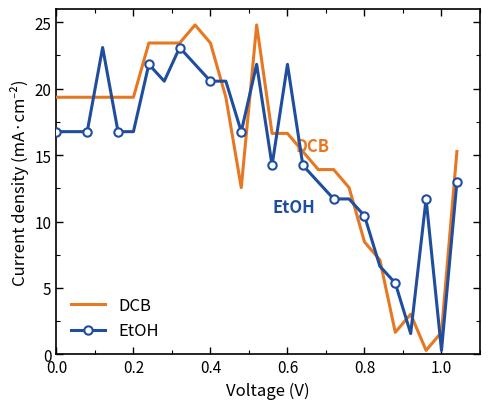

List the series in order of their peak value, highest first.

DCB, EtOH